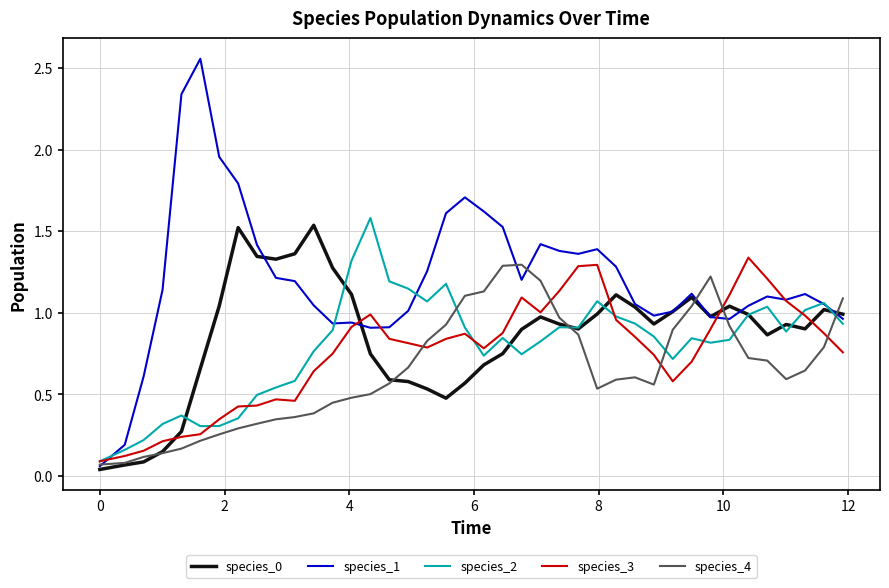

Does the chart have visible grid lines?

Yes